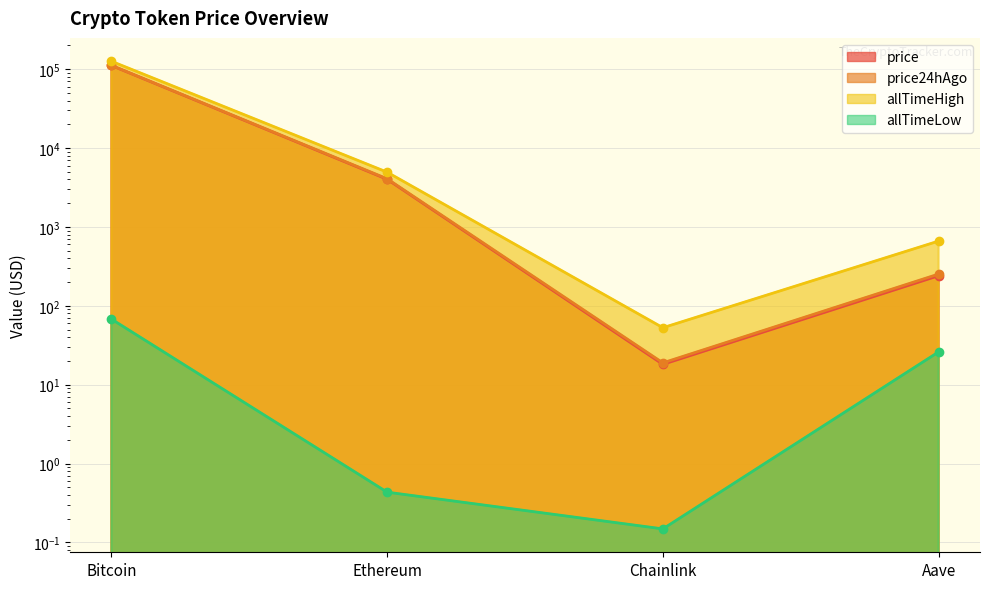

The value of price24hAgo at Ethereum is 6779.6. True or false?

False